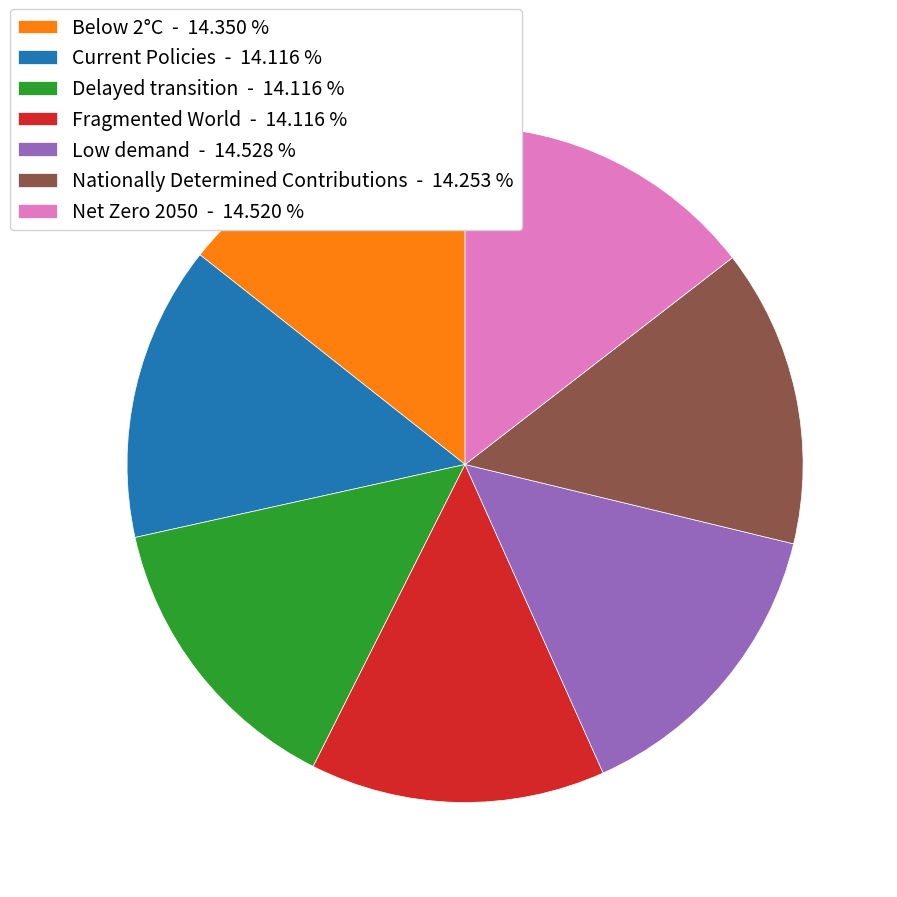

Does Low demand - 14.528 % account for over 50% of the chart?

No